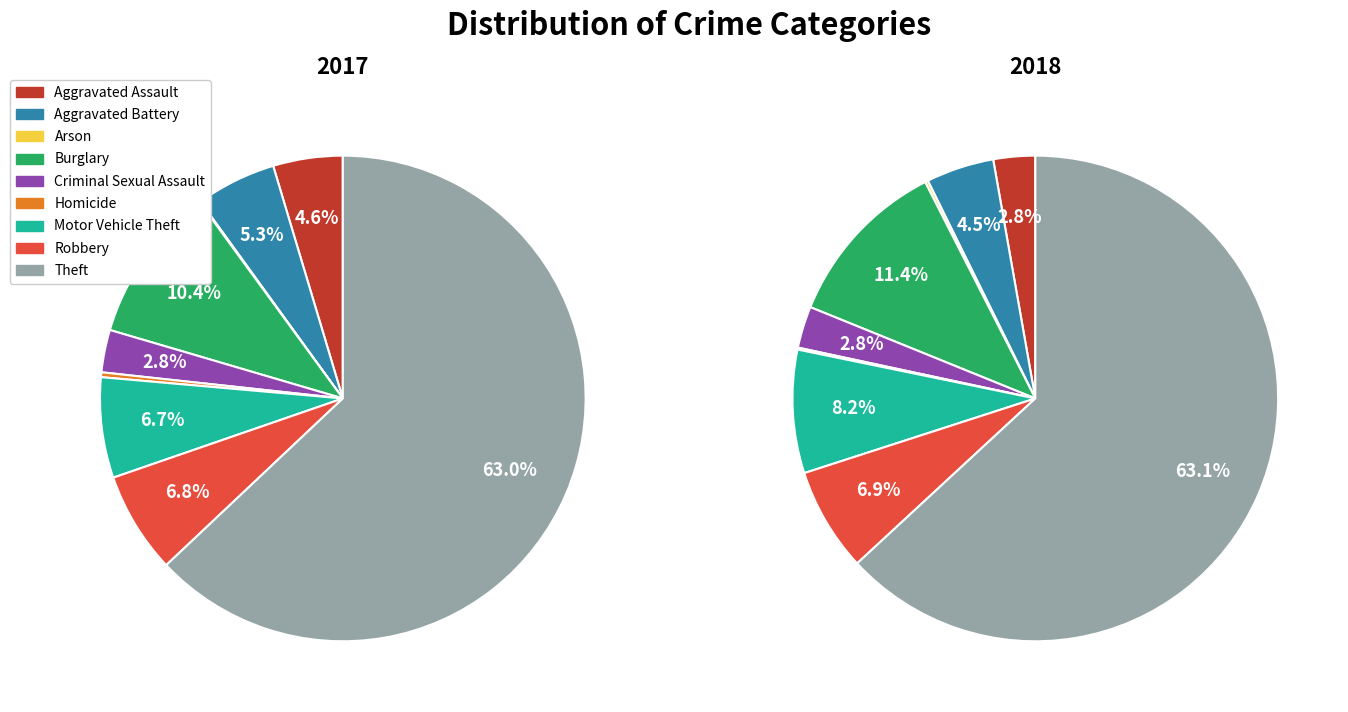

What is the largest slice in the pie chart?

Theft